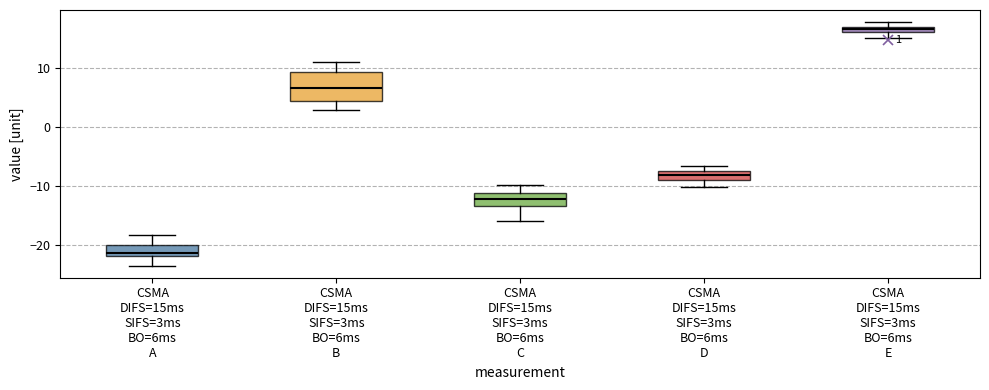

Which box's median line is the lowest?

CSMA DIFS=15ms SIFS=3ms BO=6ms A